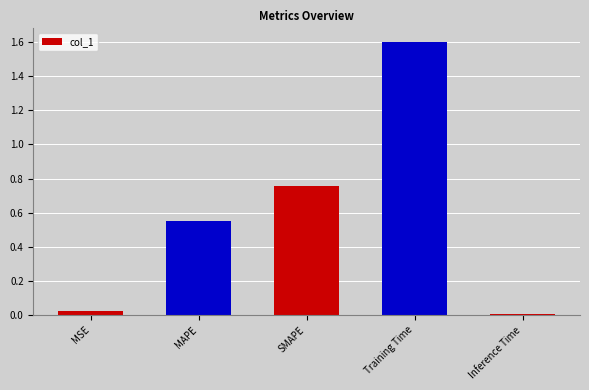

Is it true that the value at Training Time is 1.6?

True